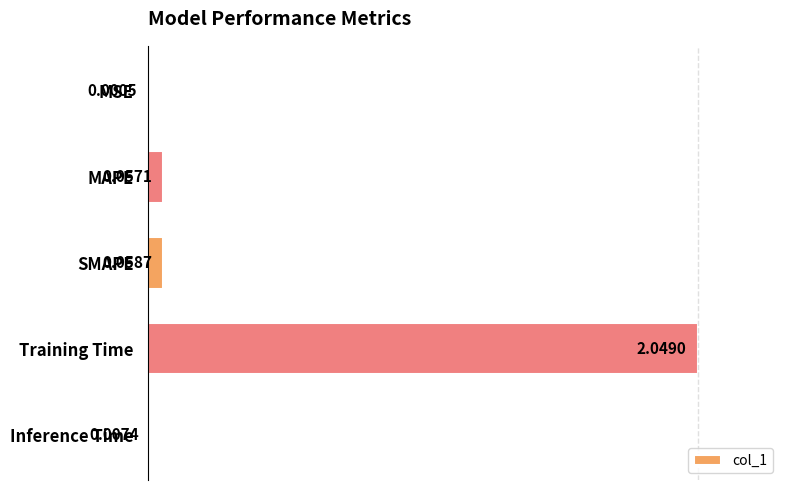

What is the maximum value shown in the chart?

1.0